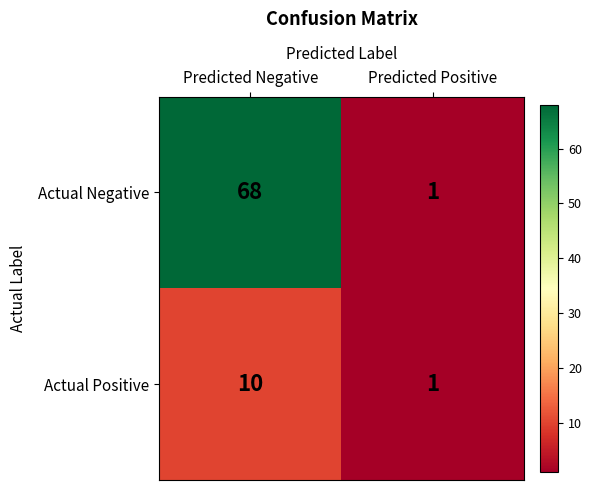

What is the difference between the maximum and minimum values in the Actual Negative series?

67